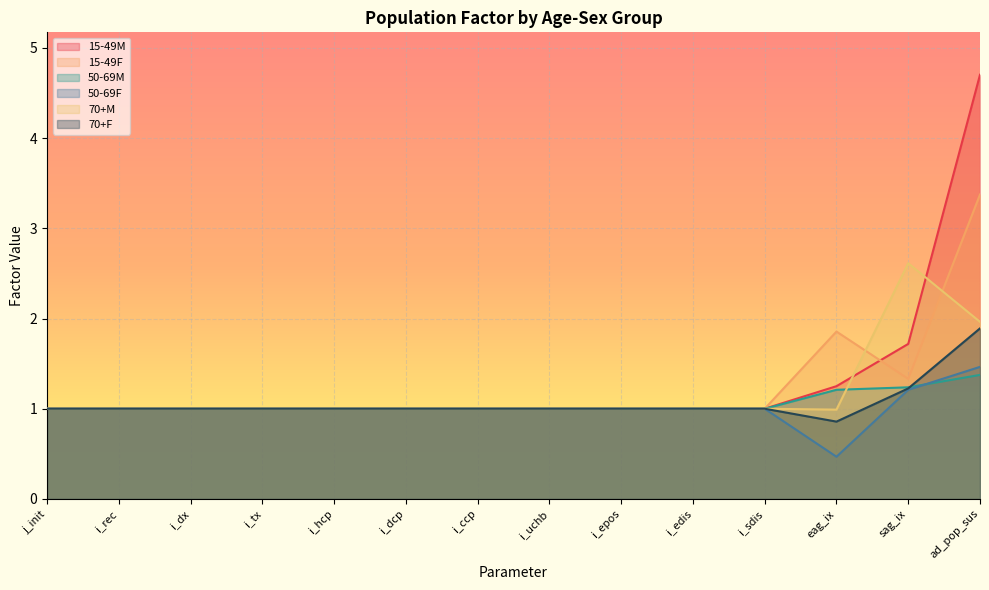

At how many categories does at least one series exceed 1?

3